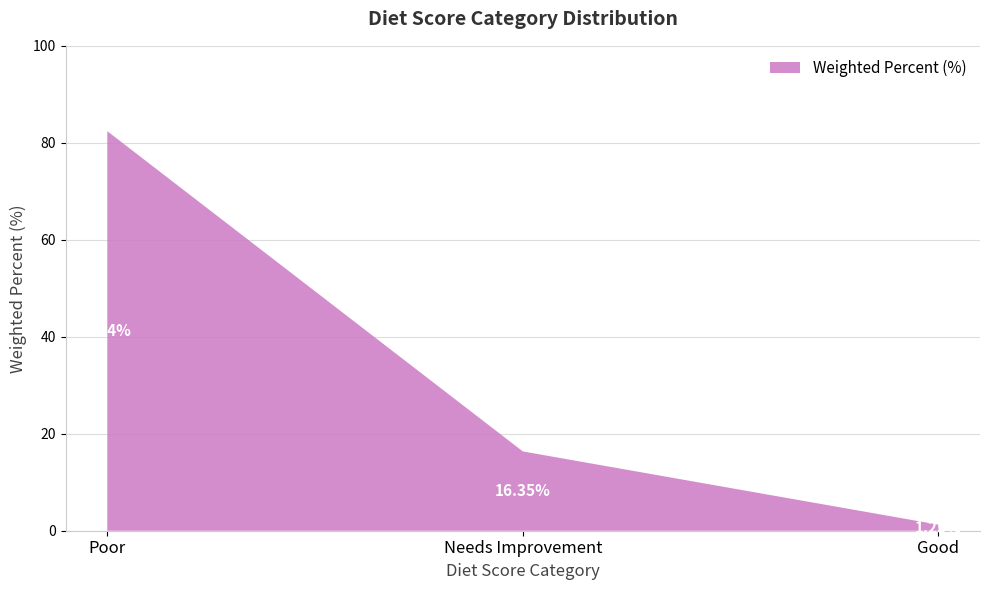

Reading right to left, transcribe all the data shown in this chart.

1.2	16.4	82.4